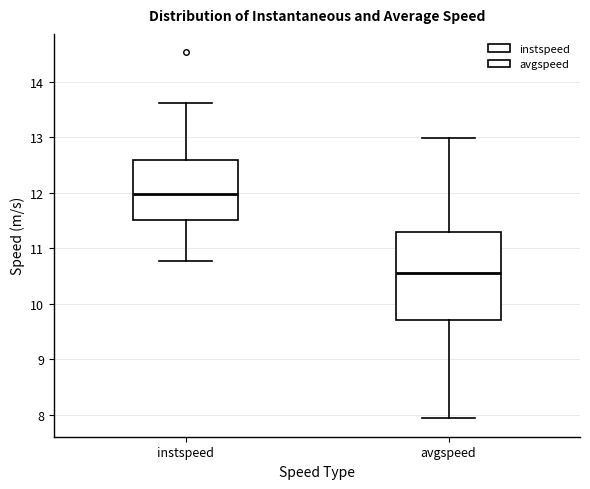

Which box has the lowest median line?

avgspeed